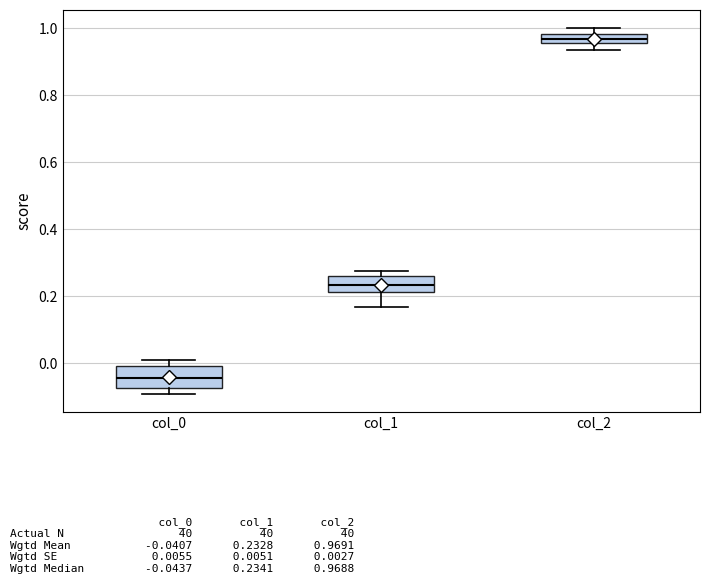

Which box is the tallest, from its lower edge to its upper edge?

col_0